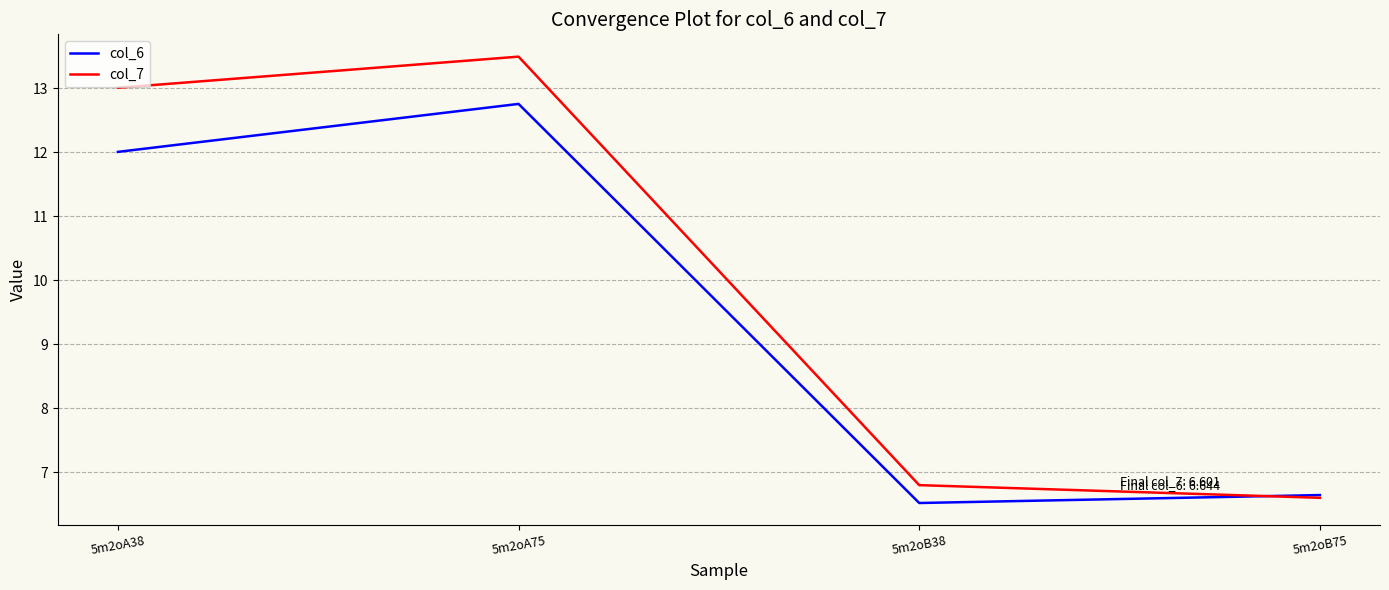

The col_6 series shows 12.0 at 5m2oA38. True or false?

True